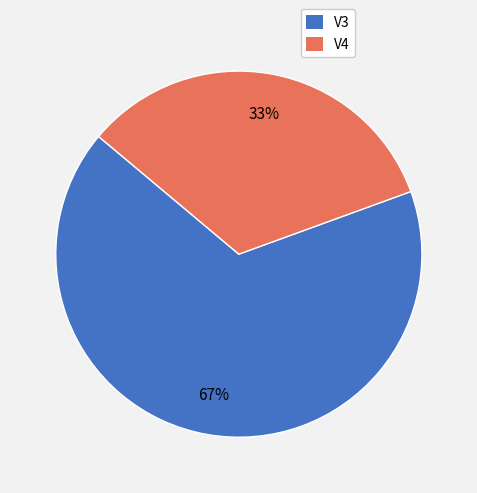

How many slices are in this pie chart?

2